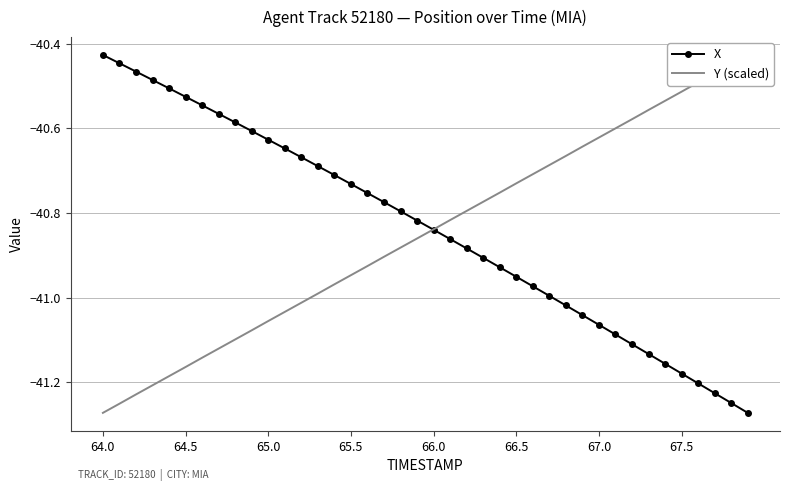

True or false: X has more than 2 interior local peaks.

False